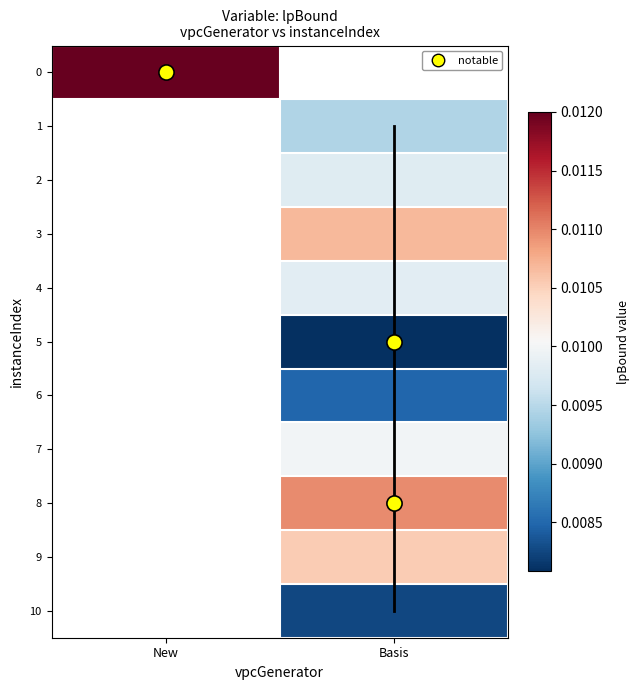

Which label corresponds to the largest value in the chart?

New